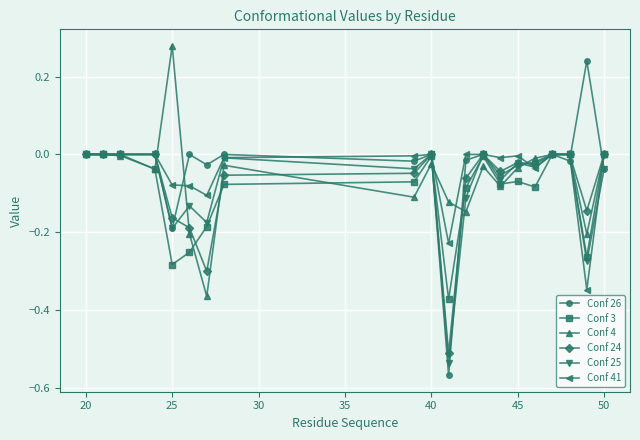

Which series has the widest spread of values?

Conf 26